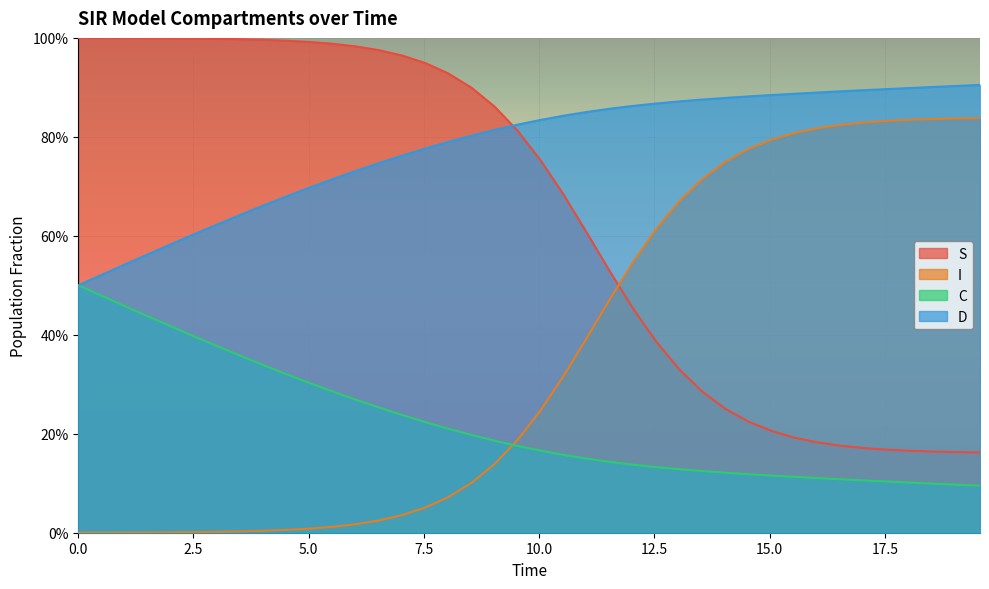

What is the sum of all C values?

8.9